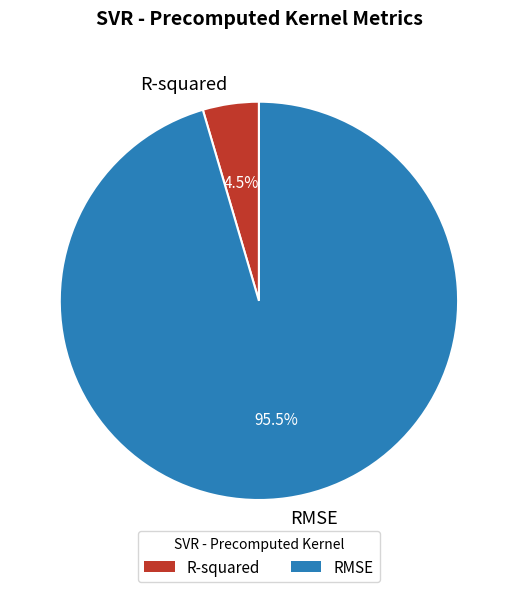

Rank the categories by value from highest to lowest.

RMSE, R-squared